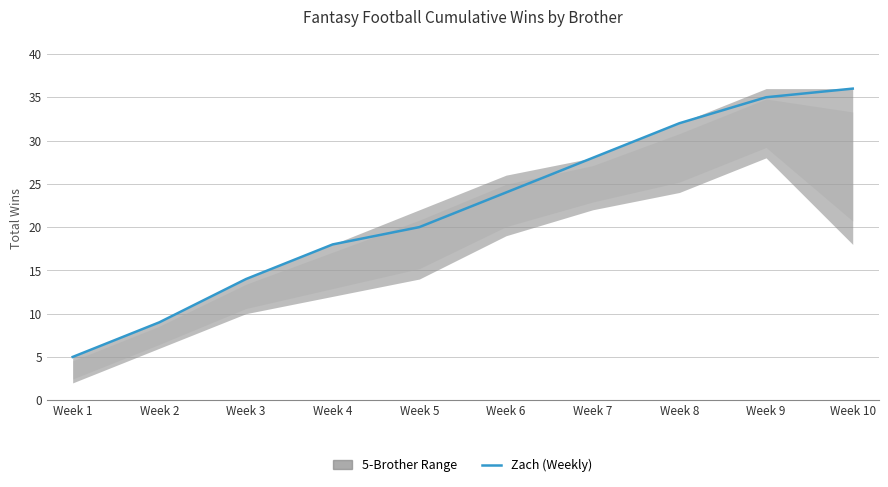

Where is the data nearest to the value 20?

Week 5